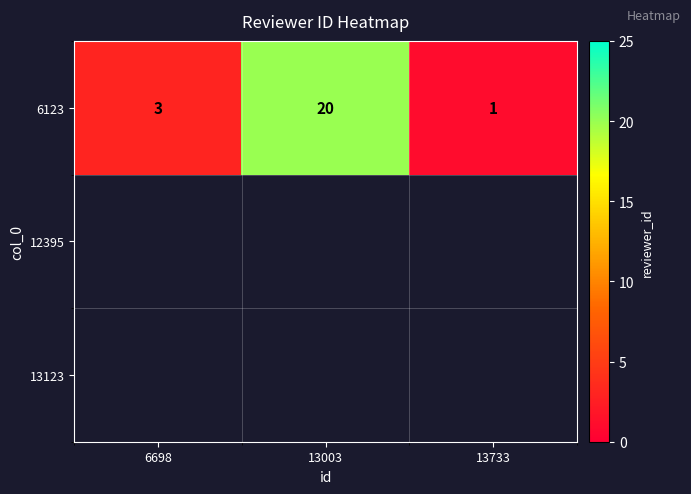

How many data points are above 3?

1